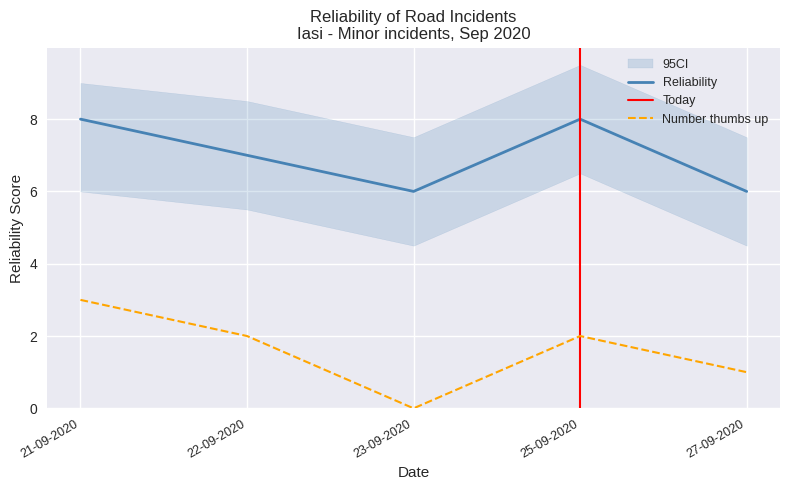

Where is Number thumbs up nearest to the value 1?

27-09-2020